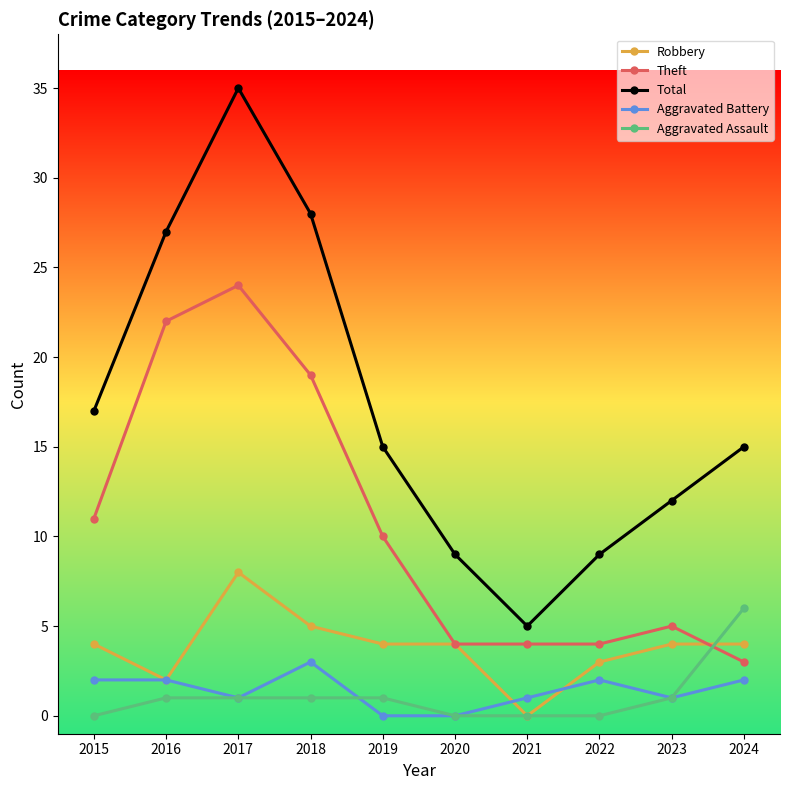

Reading left to right, list all the values displayed in this chart.

Robbery: 4	2	8	5	4	4	0	3	4	4
Theft: 11	22	24	19	10	4	4	4	5	3
Total: 17	27	35	28	15	9	5	9	12	15
Aggravated Battery: 2	2	1	3	0	0	1	2	1	2
Aggravated Assault: 0	1	1	1	1	0	0	0	1	6